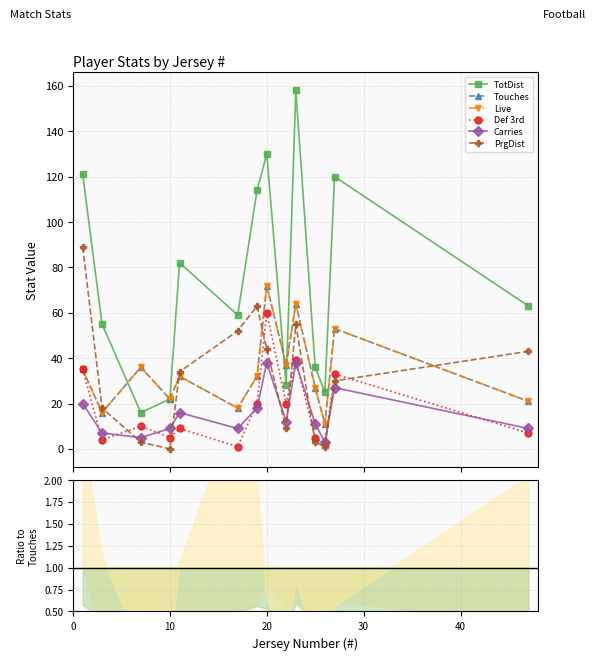

How many categories are shown in the chart?

14